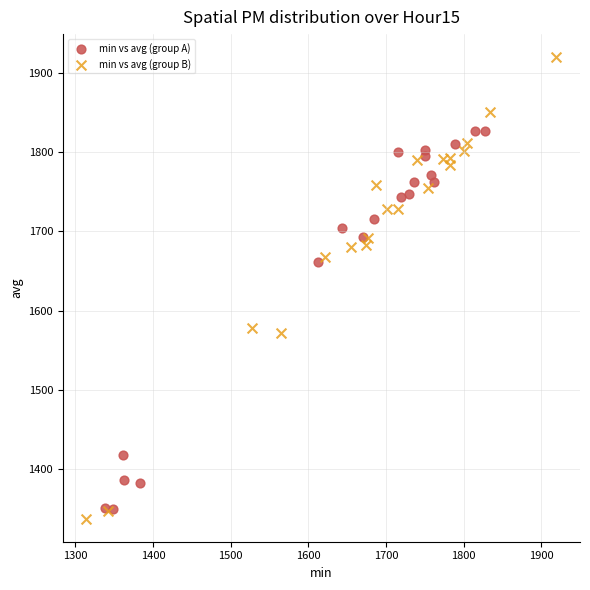

Which series contains the highest Y value?

min vs avg (group B)